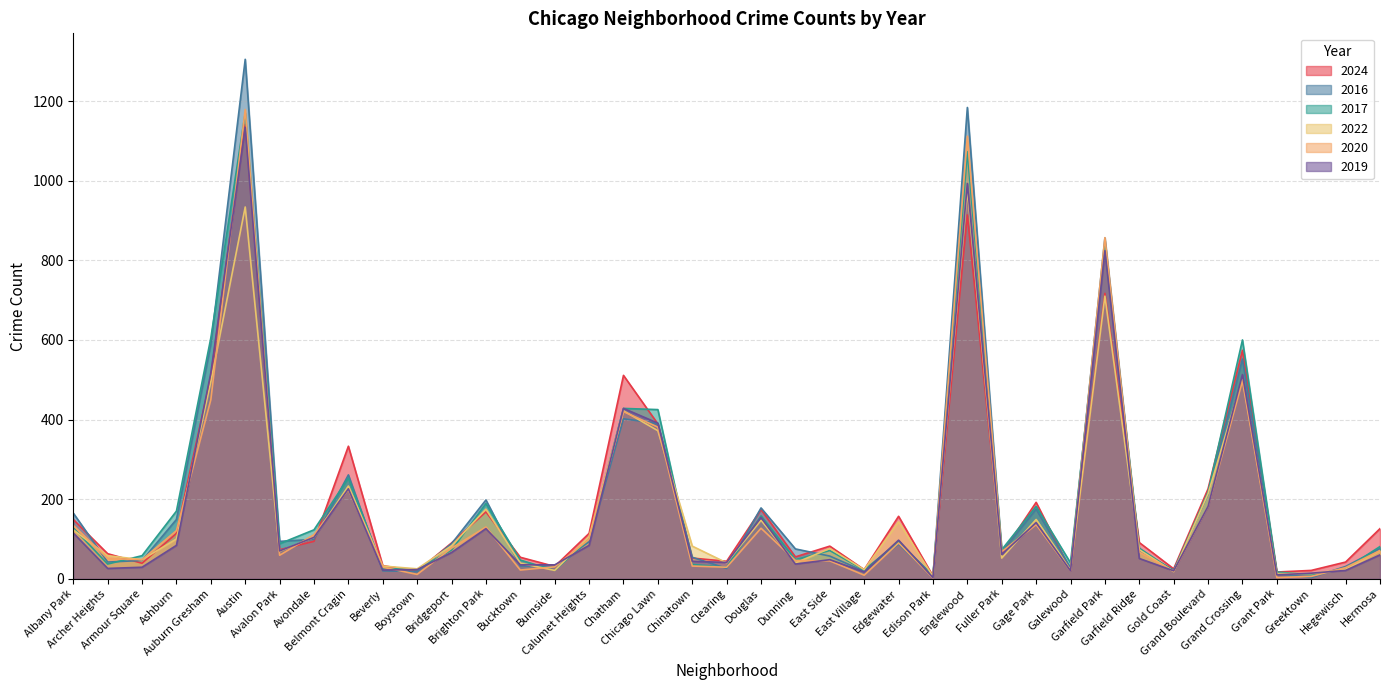

Reading left to right, transcribe all the data shown in this chart.

2024: 149	63	39	114	509	1142	73	94	333	33	19	90	168	54	31	114	511	389	52	44	174	55	82	23	157	7	914	63	192	22	717	91	25	226	574	17	21	42	126
2016: 165	42	46	149	589	1305	94	99	261	20	18	88	198	32	31	93	402	390	54	26	178	75	57	19	87	4	1184	67	175	27	856	71	22	212	552	13	3	31	76
2017: 128	37	58	170	605	1170	88	123	253	26	23	72	189	47	21	99	428	425	36	29	158	48	71	22	93	8	1073	73	182	40	835	77	19	218	600	17	10	25	81
2022: 123	58	48	100	495	934	69	104	233	32	25	83	175	39	21	106	422	372	82	40	147	40	76	23	143	6	977	52	149	22	710	73	18	214	502	13	13	24	70
2020: 134	51	48	121	450	1179	59	111	224	29	11	77	130	22	30	99	420	381	32	29	127	46	45	9	90	2	1112	68	136	20	857	67	19	182	497	3	6	28	71
2019: 115	26	29	84	517	1134	70	104	226	22	23	66	126	35	35	84	428	391	44	41	154	37	48	17	97	3	993	61	141	20	824	51	20	182	513	10	14	21	60